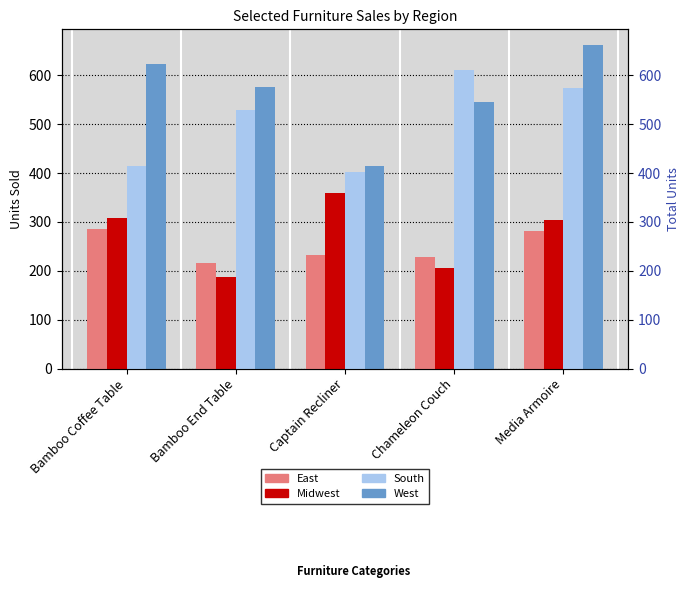

How many data points in Midwest are less than 304?

2